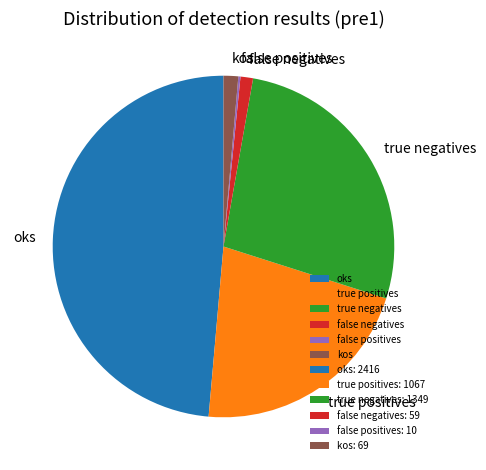

Is it true that oks is 43% of the pie?

False